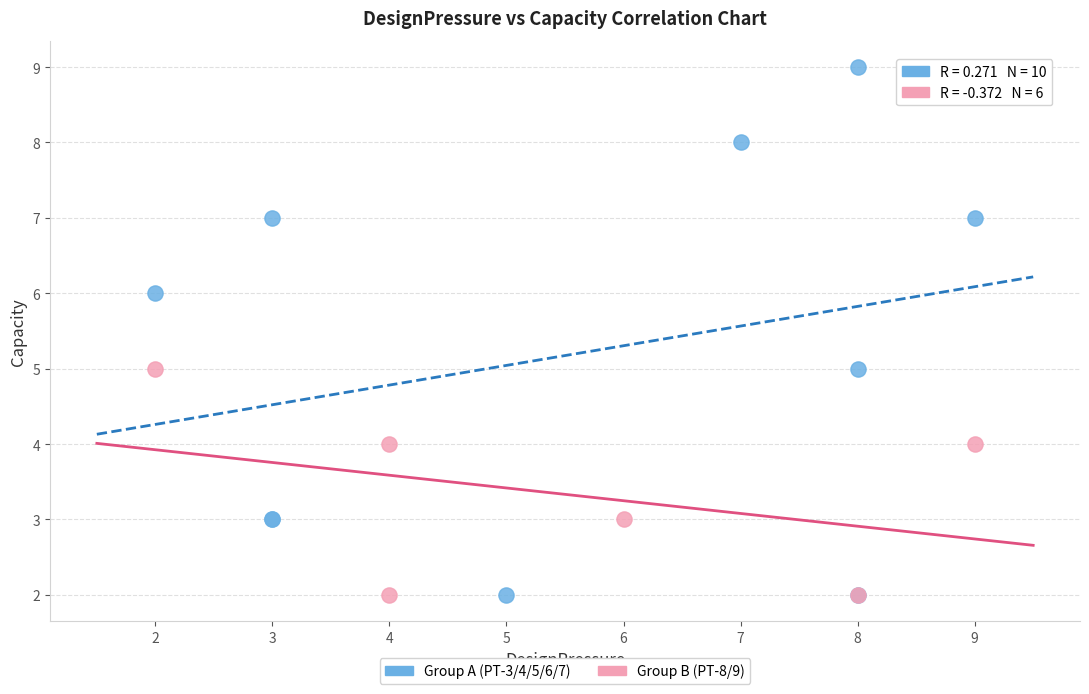

Which series has the largest Y range (max minus min)?

Group A (PT-3/4/5/6/7)